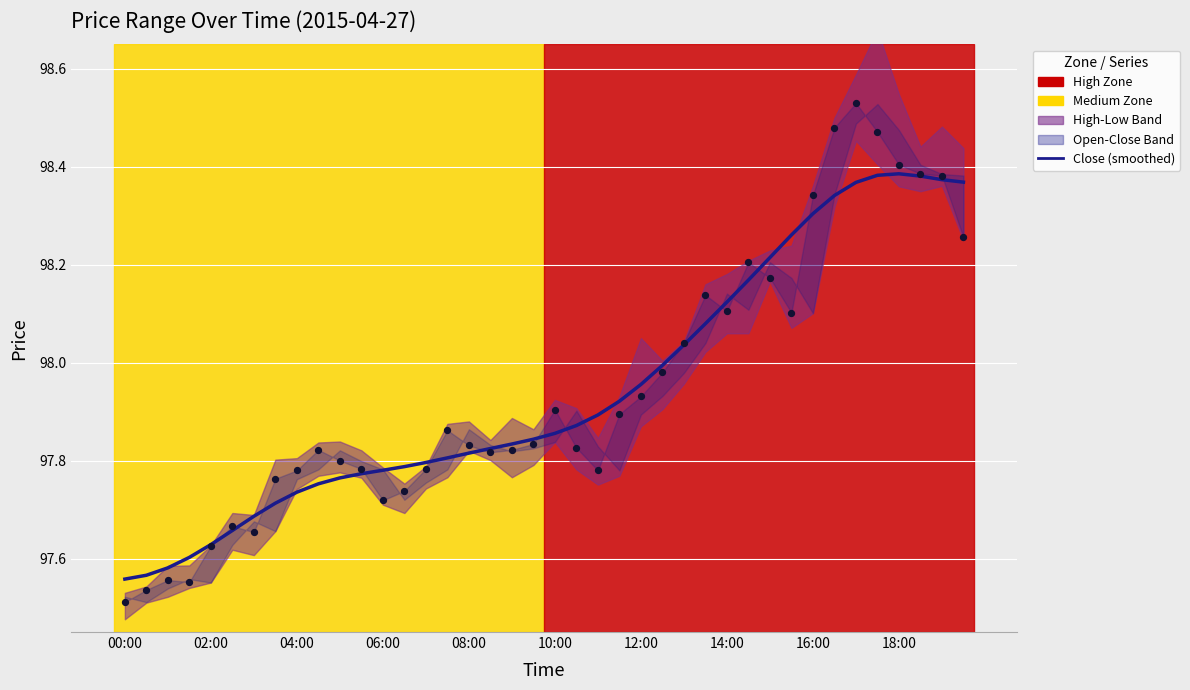

At which category is the sum across all series the highest?

34